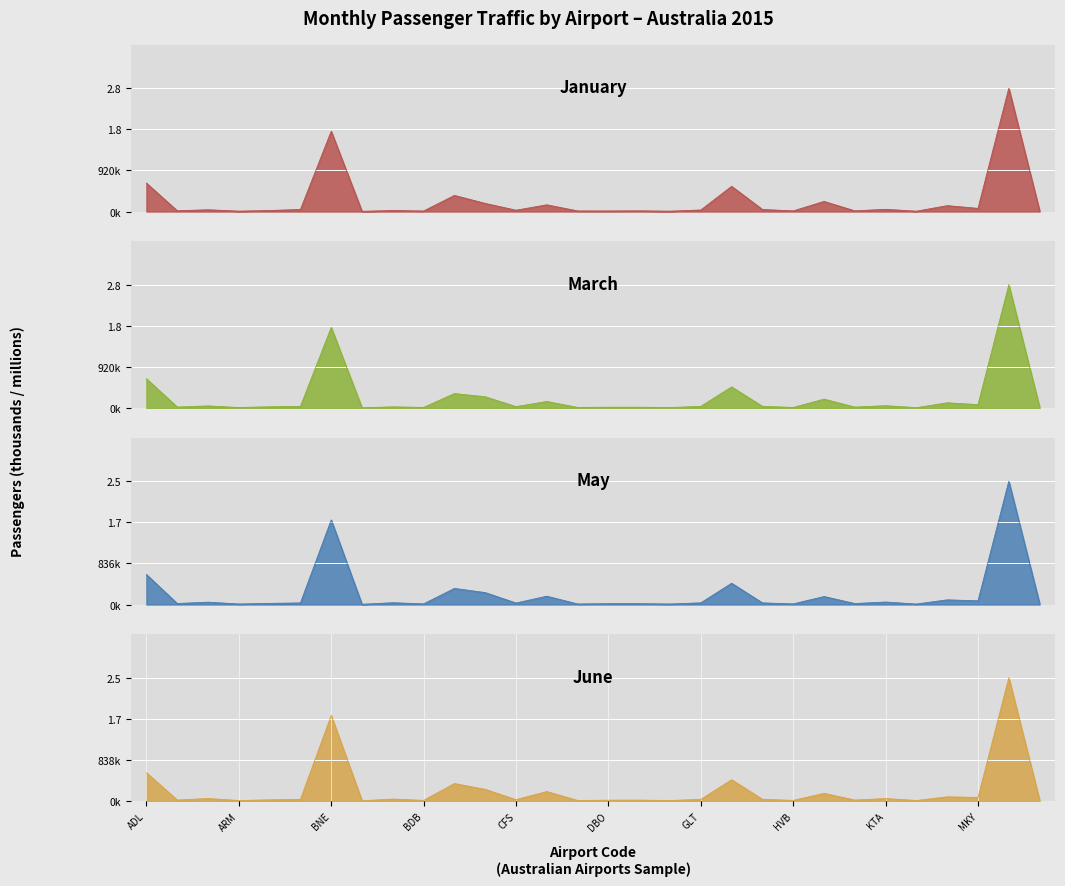

What is the average value of the Jan series?

243707